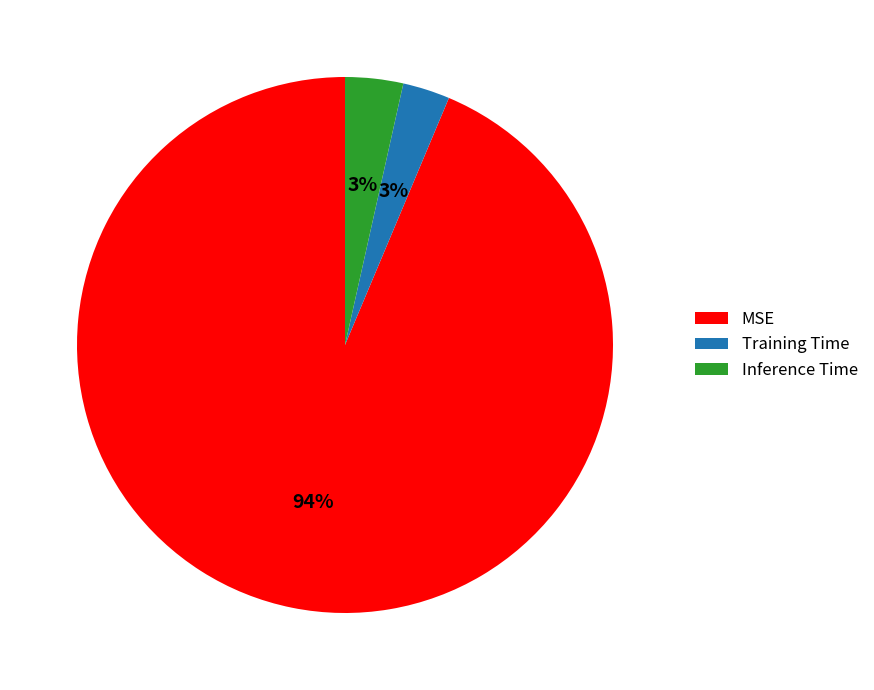

Combined, do Training Time and Inference Time account for over 50%?

No